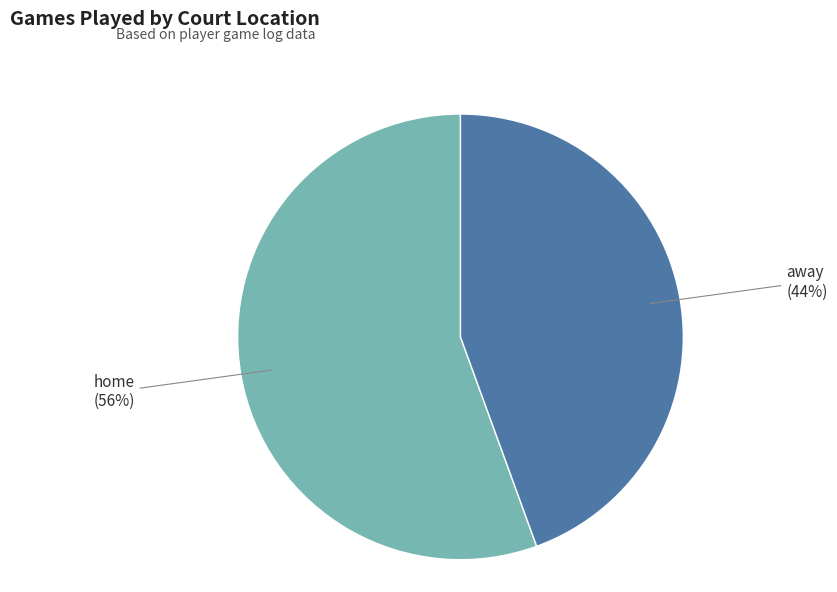

Is there any slice that represents more than half of the pie?

Yes